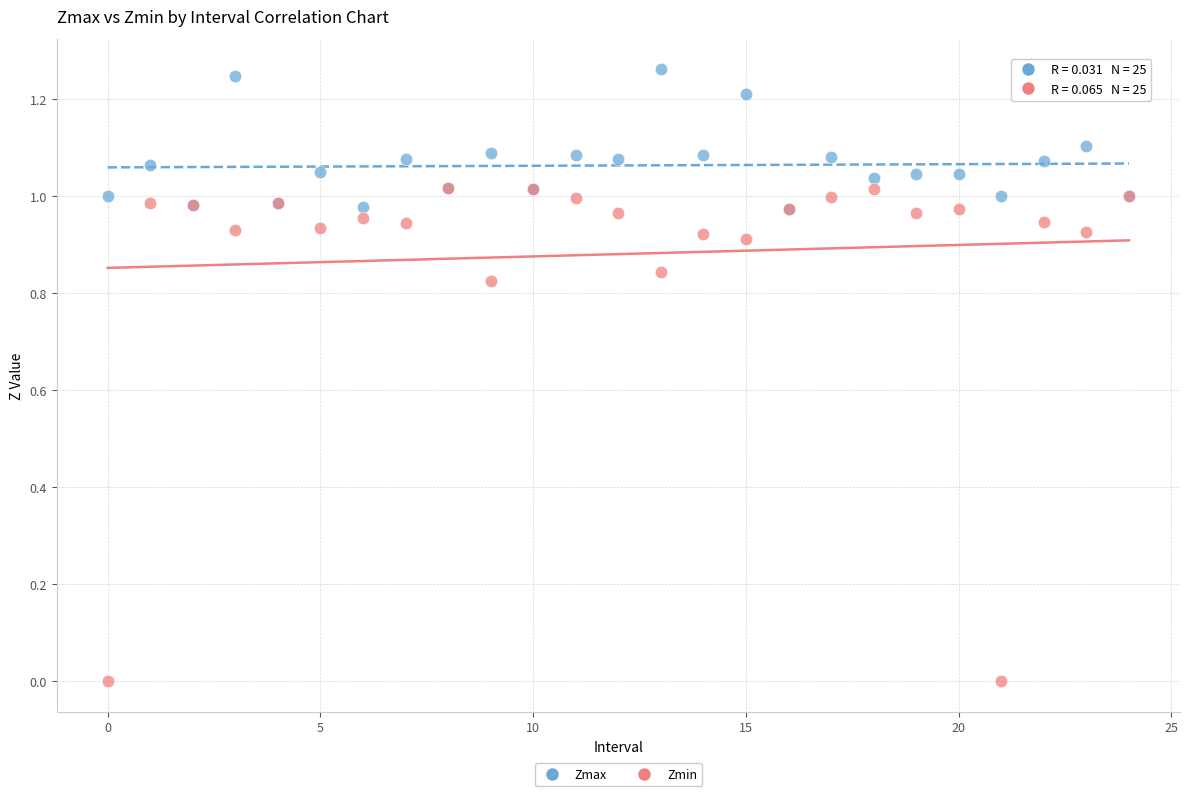

Which series has the largest Y range (max minus min)?

Zmin